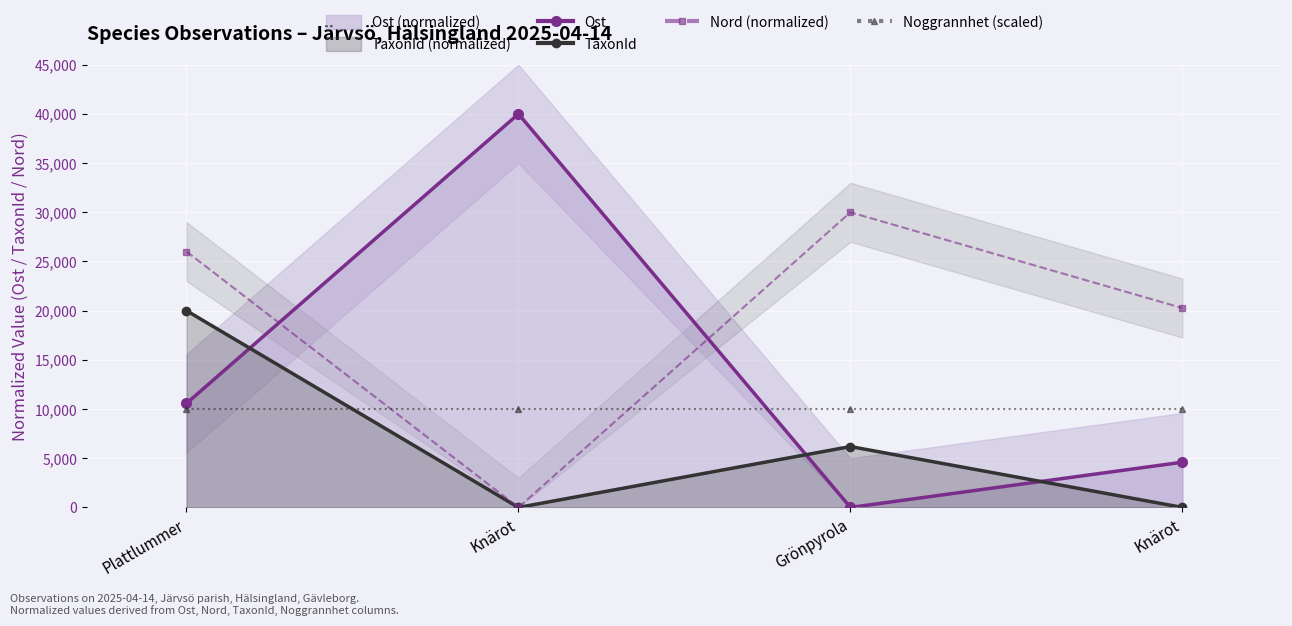

What is the label of the 3rd point from the left?

Grönpyrola